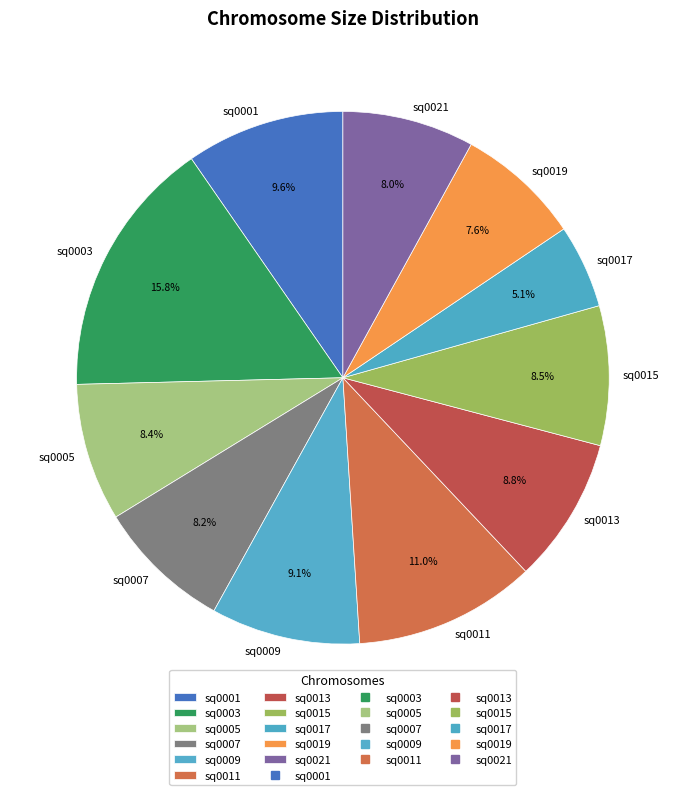

Does sq0017 represent more than half of the total?

No